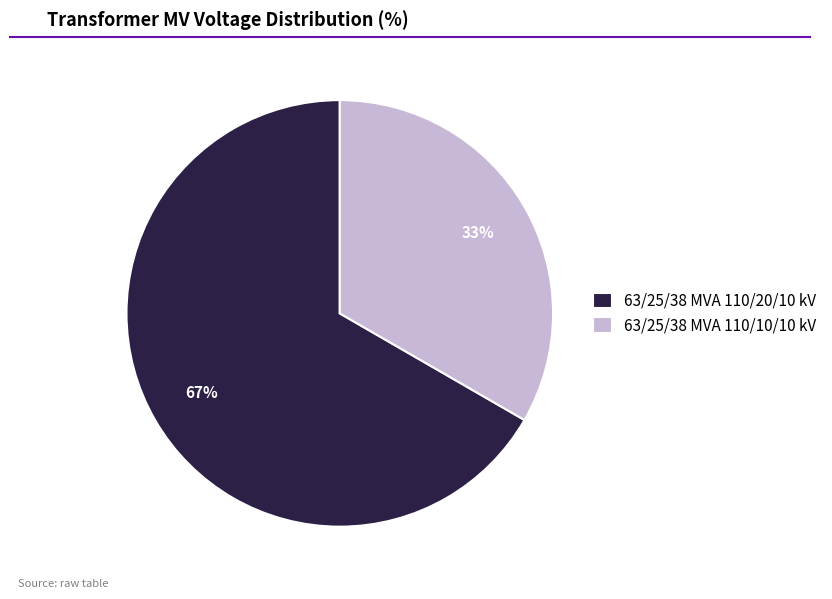

True or false: 63/25/38 MVA 110/10/10 kV accounts for 44% of the total.

False